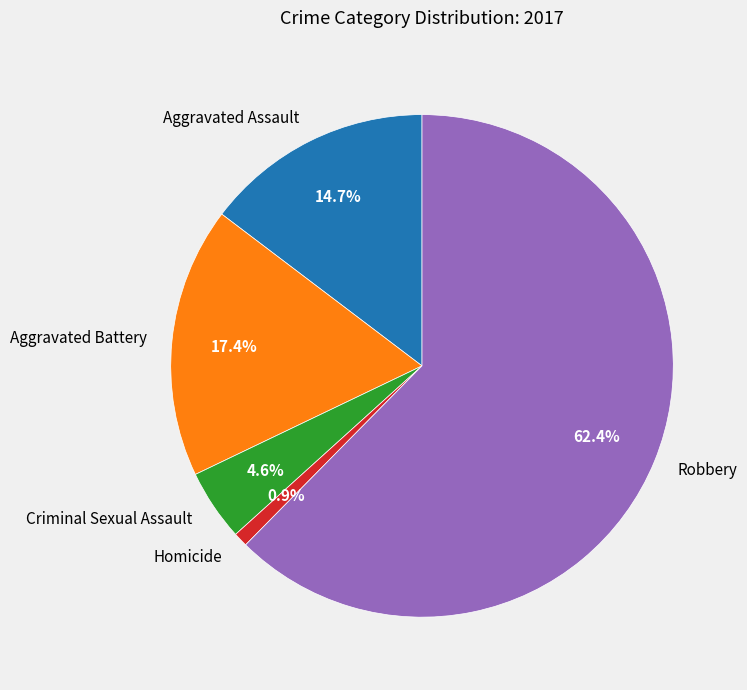

To the nearest percent, what is the combined percentage of Aggravated Battery and Robbery?

80%